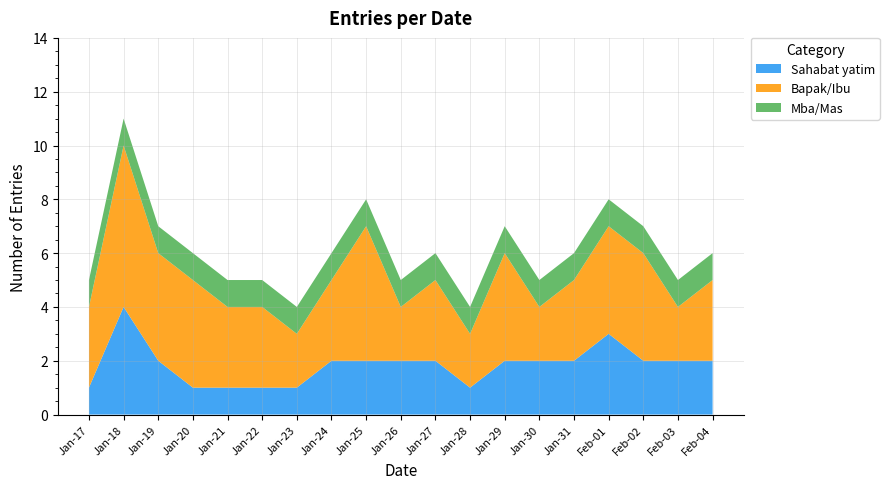

Reading left to right, transcribe all the data shown in this chart.

5	11	7	6	5	5	4	6	8	5	6	4	7	5	6	8	7	5	6